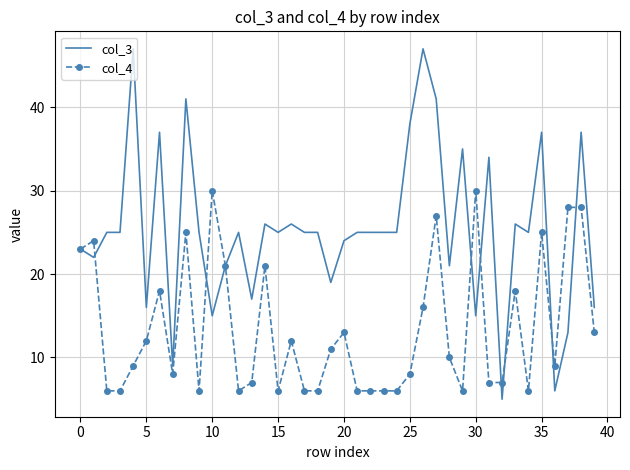

Which series has the largest total across all categories?

col_3